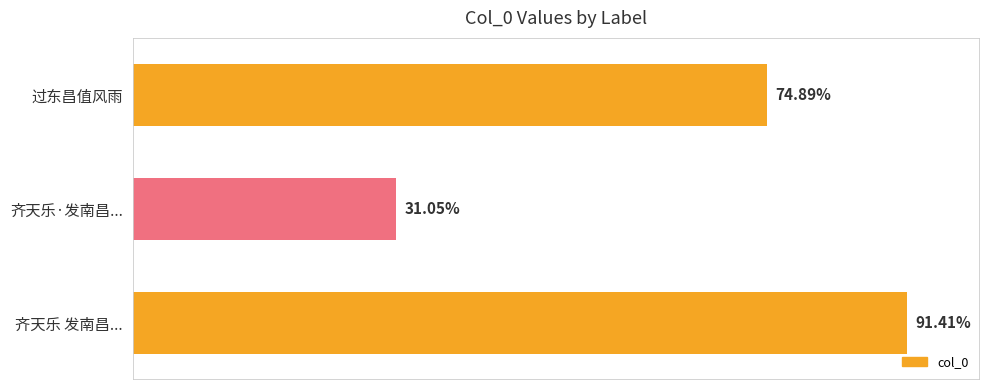

Does the chart contain any negative values?

No